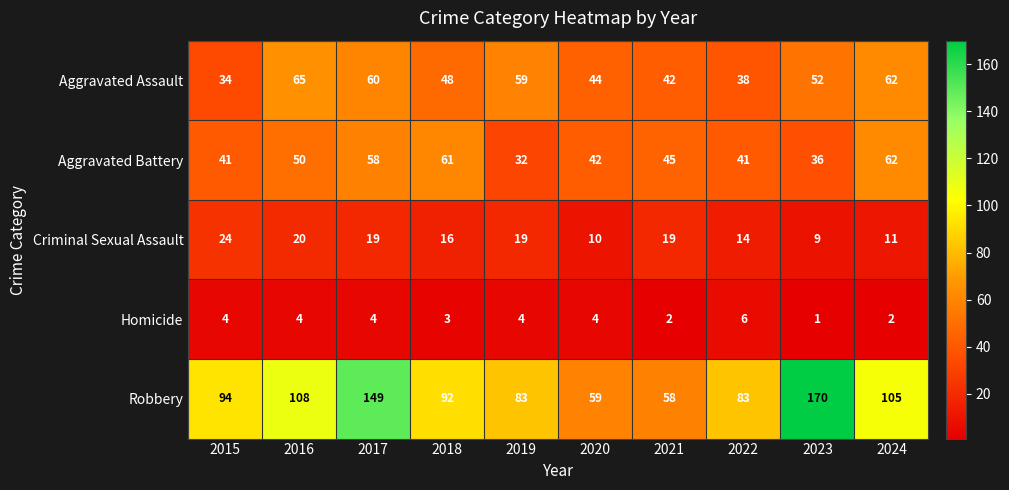

List the series in order of their peak value, lowest first.

Homicide, Criminal Sexual Assault, Aggravated Battery, Aggravated Assault, Robbery